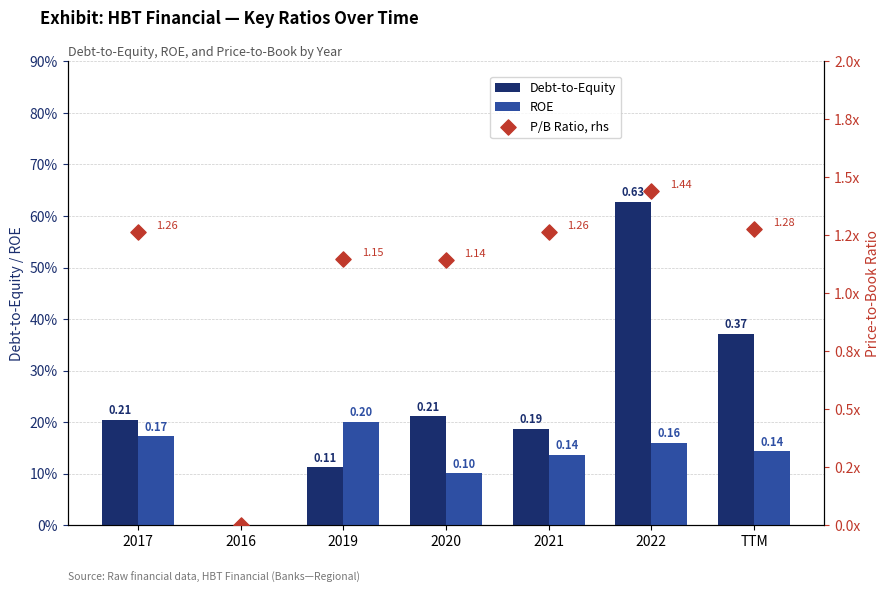

At which category is the sum across all series the highest?

2022